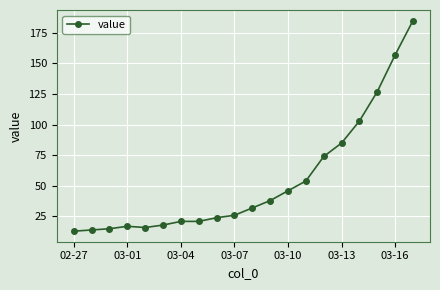

What is the minimum value shown in the chart?

13